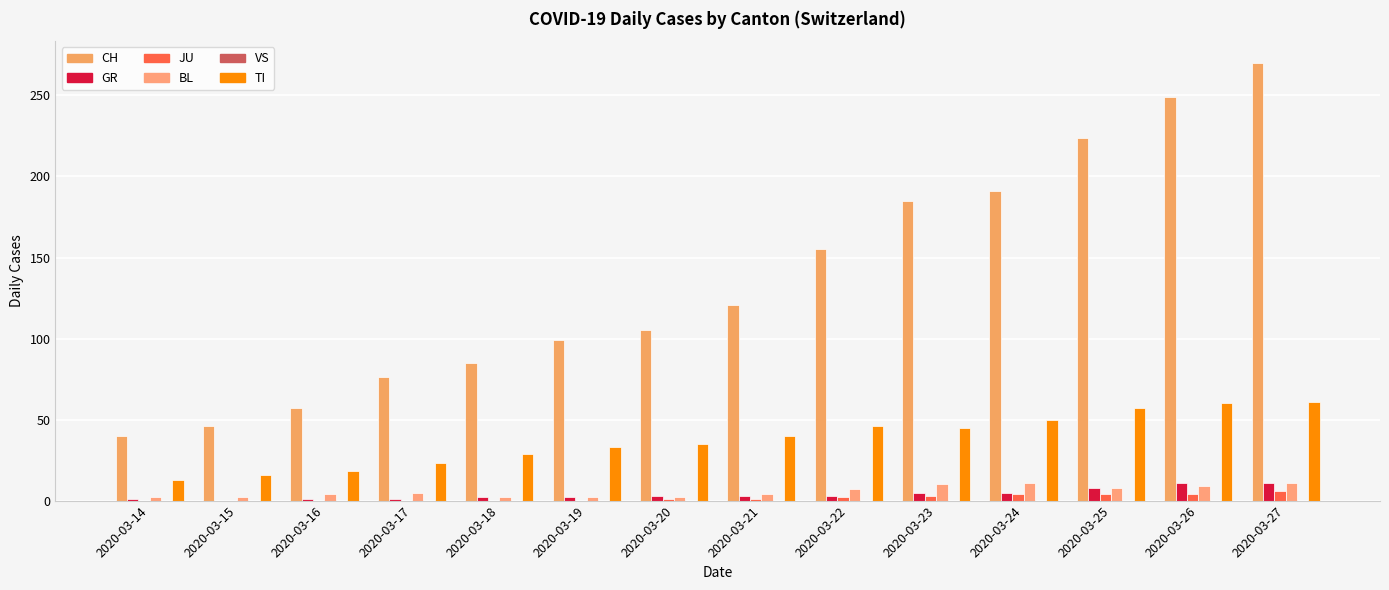

How many distinct data groups are displayed?

5